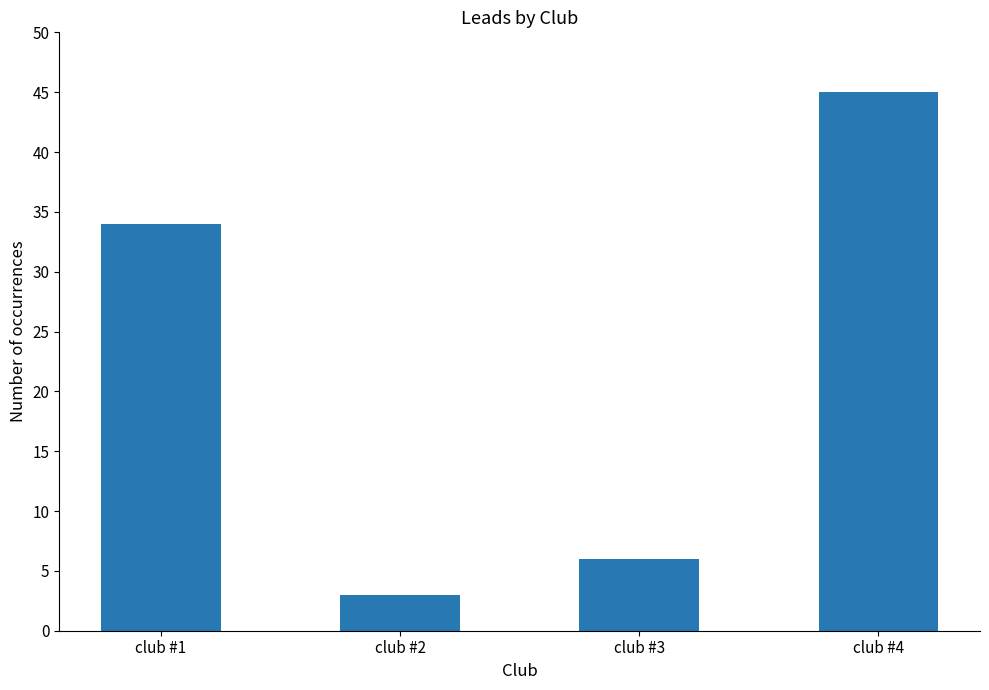

What is the value of the 2nd bar from the left?

3